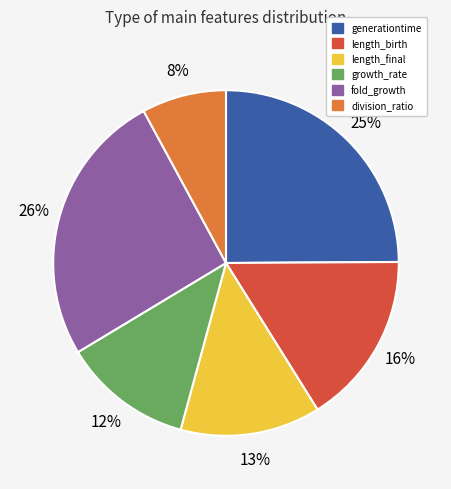

How many slices are in this pie chart?

6